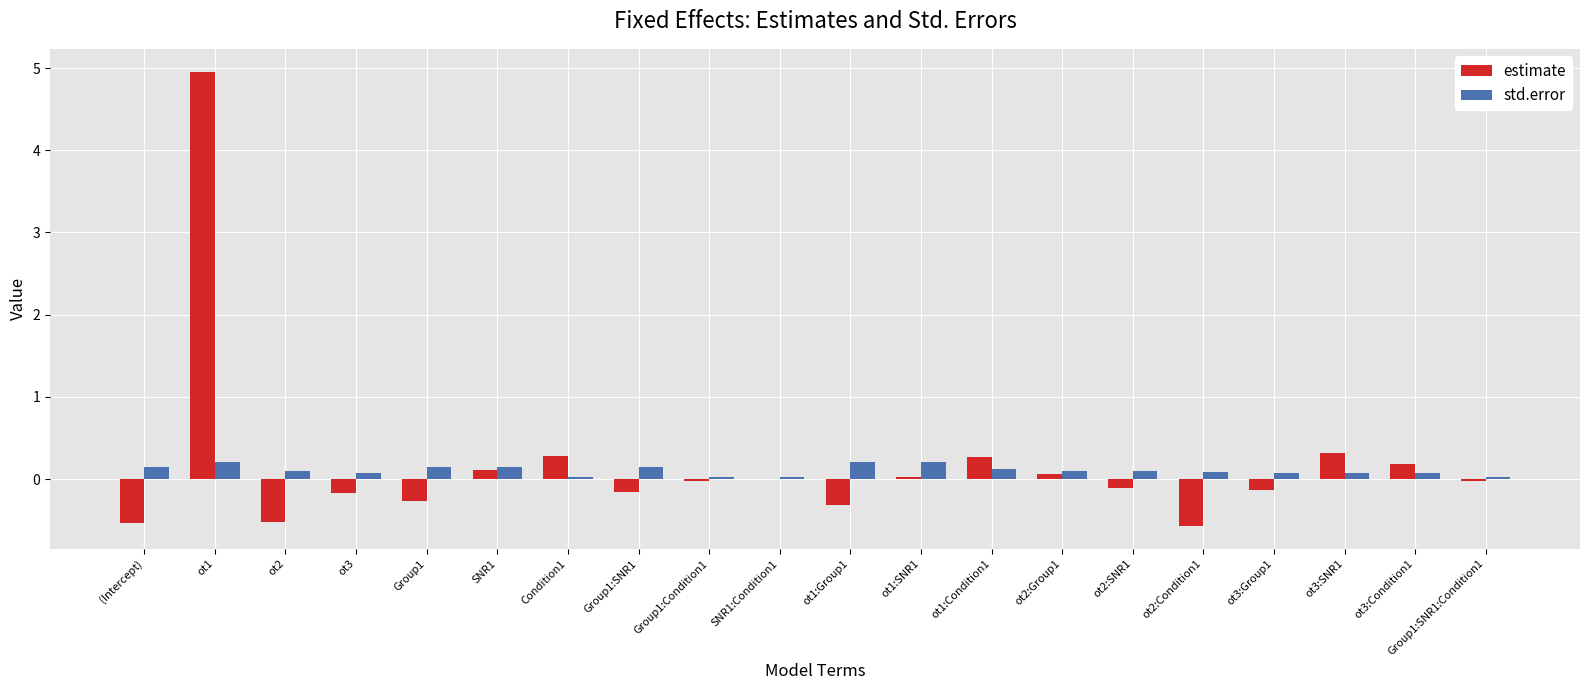

At which category is the sum across all series the highest?

ot1